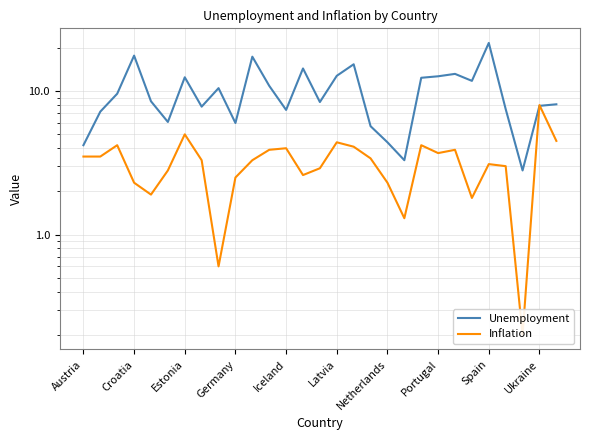

True or false: Unemployment has more than 0 points higher than both neighbors.

True